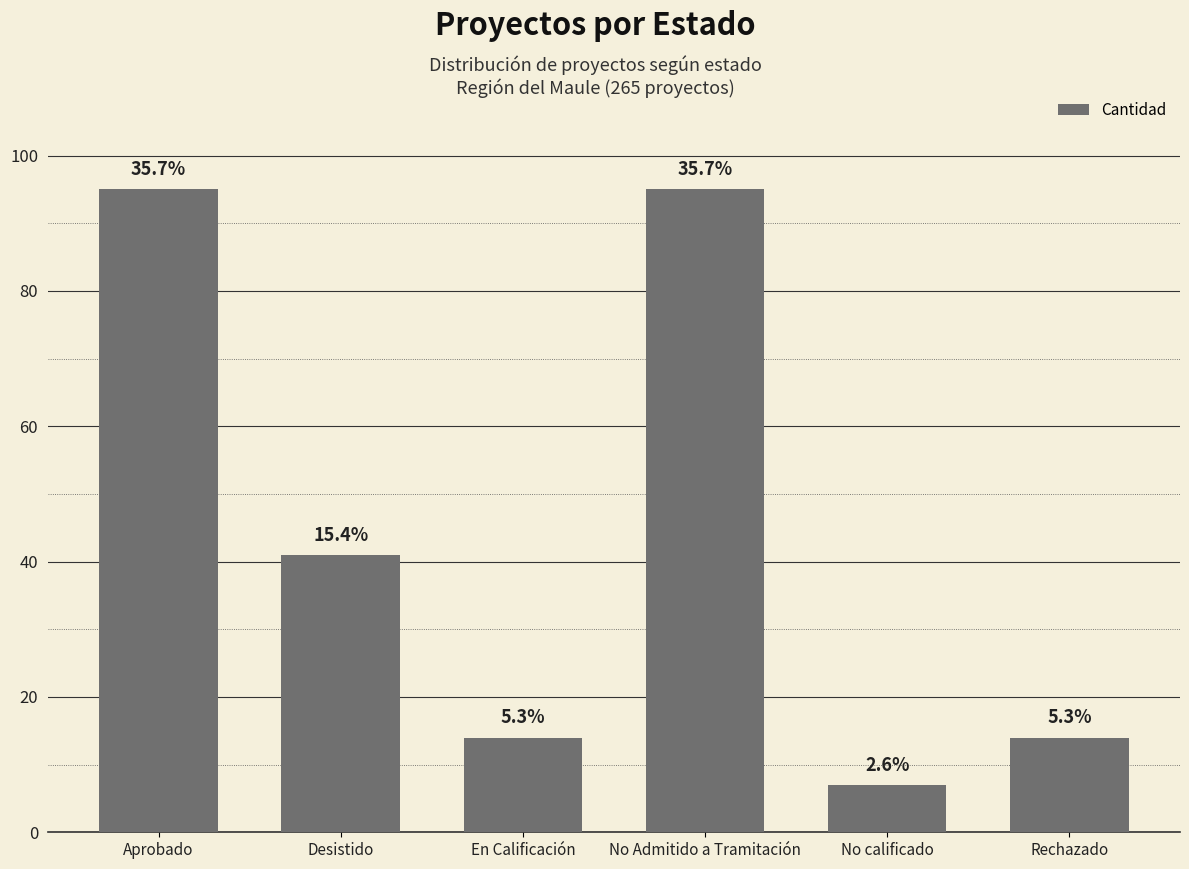

At which category does the chart reach its minimum across all series?

No calificado